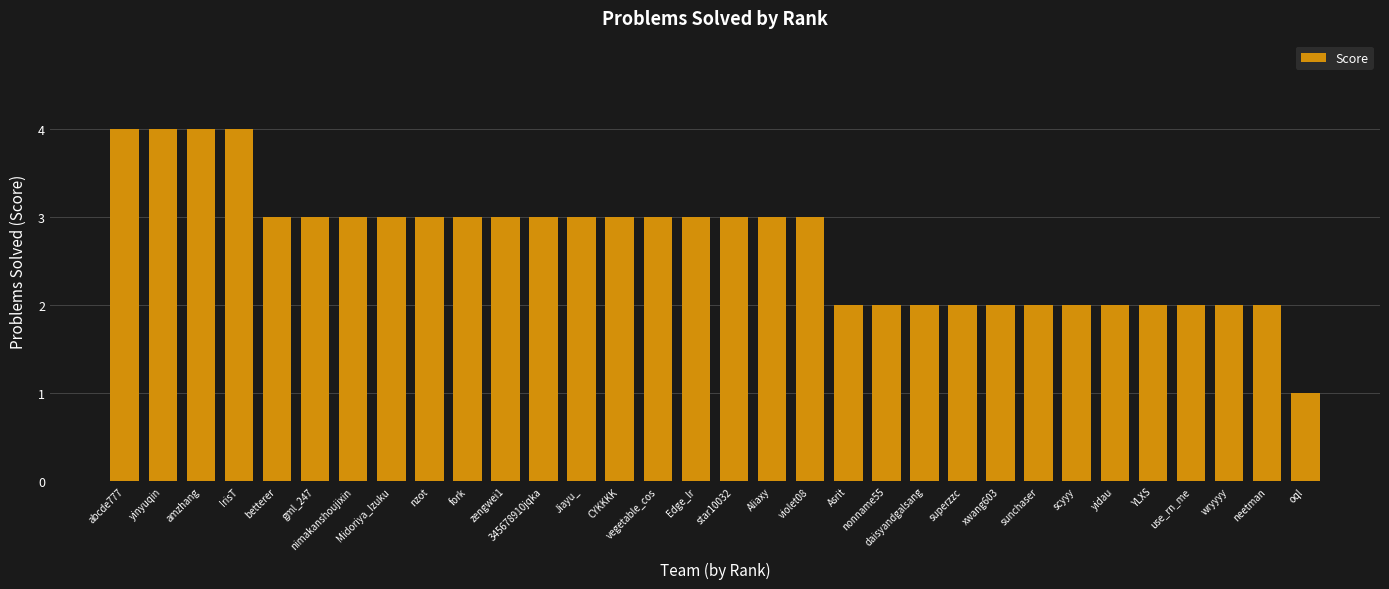

What is the label of the 29th bar from the left?

use_rn_me